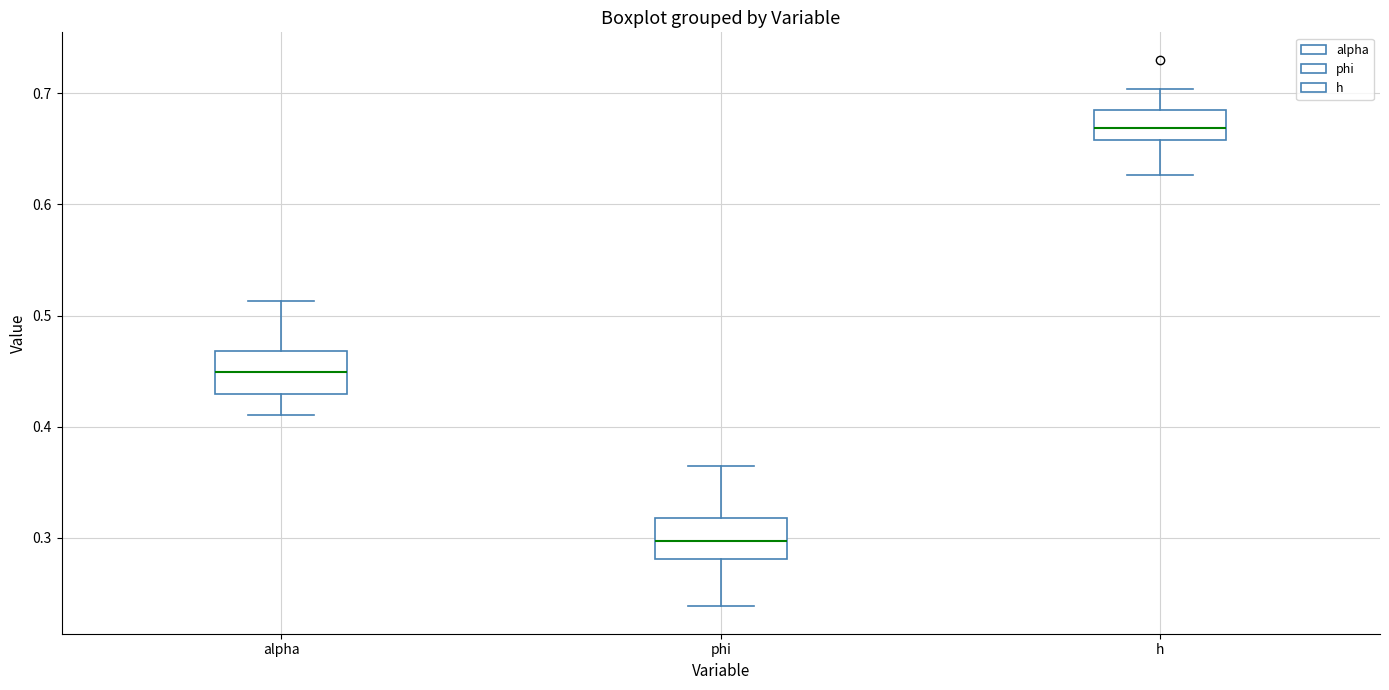

Reading left to right, transcribe this box plot: for each box, give where its median line is, the range the box spans, and where its two whiskers end, as read against the y-axis. The values are not printed on the chart, so give them approximately, as read against the axis.

alpha: median 0.45, box 0.43 to 0.47, whiskers 0.41 to 0.51
phi: median 0.30, box 0.28 to 0.32, whiskers 0.24 to 0.37
h: median 0.67, box 0.66 to 0.68, whiskers 0.63 to 0.70